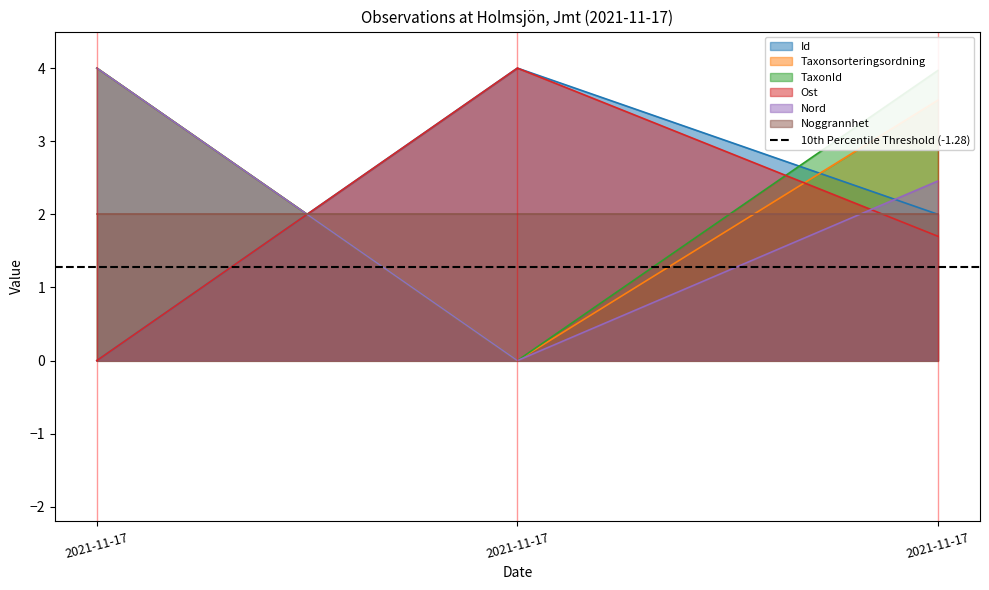

At which category is the sum across all series the highest?

2021-11-17